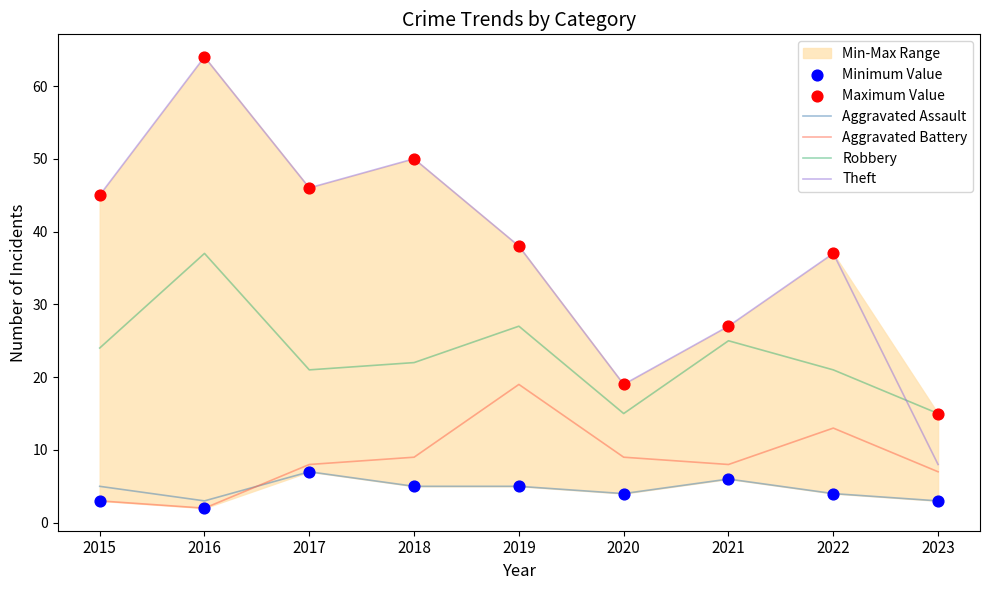

Which series reaches the minimum Y coordinate?

Aggravated Battery